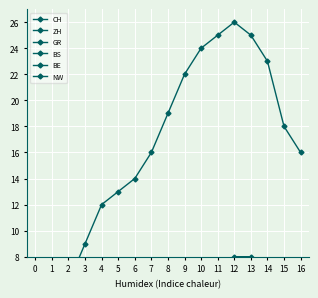

The CH series shows 3 at 3. True or false?

False